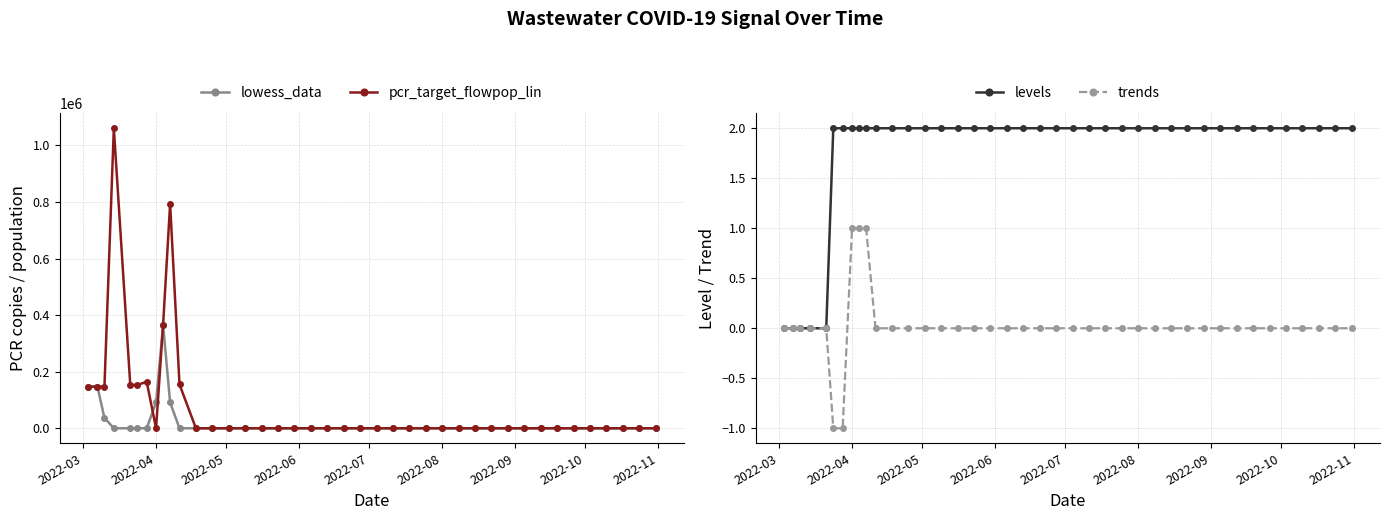

True or false: levels and pcr_target_flowpop_lin intersect in this chart.

True